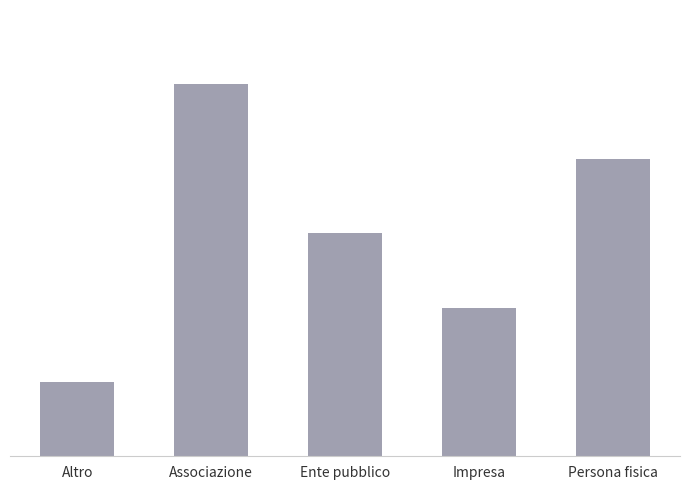

What is the sum of all values?

15